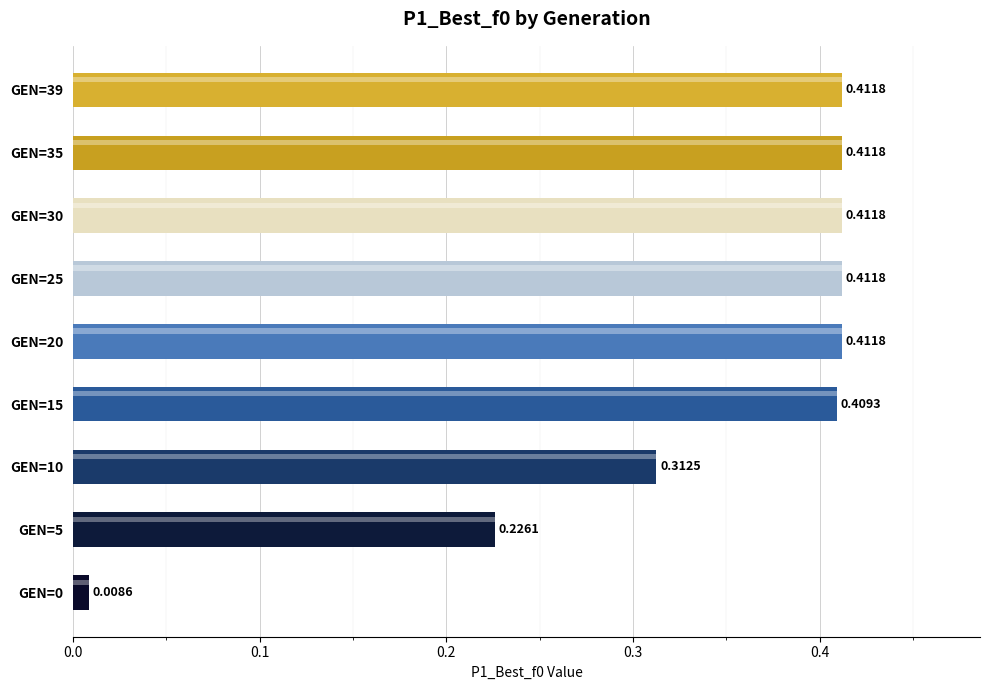

Reading left to right, what are all the values shown in this chart?

GEN=0=0.0	GEN=5=0.2	GEN=10=0.3	GEN=15=0.4	GEN=20=0.4	GEN=25=0.4	GEN=30=0.4	GEN=35=0.4	GEN=39=0.4